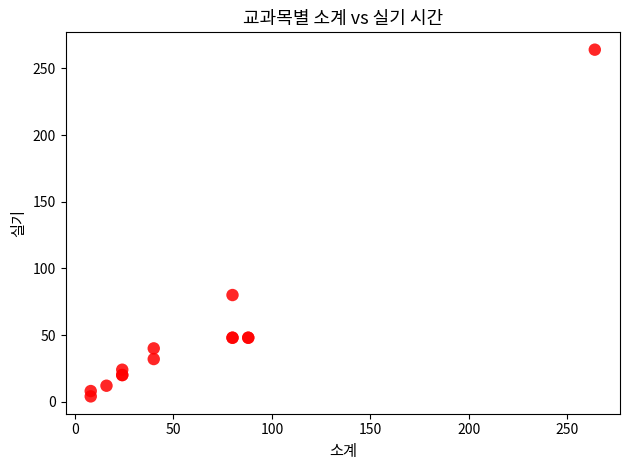

What Y value in the scatter plot is closest to 134?

80